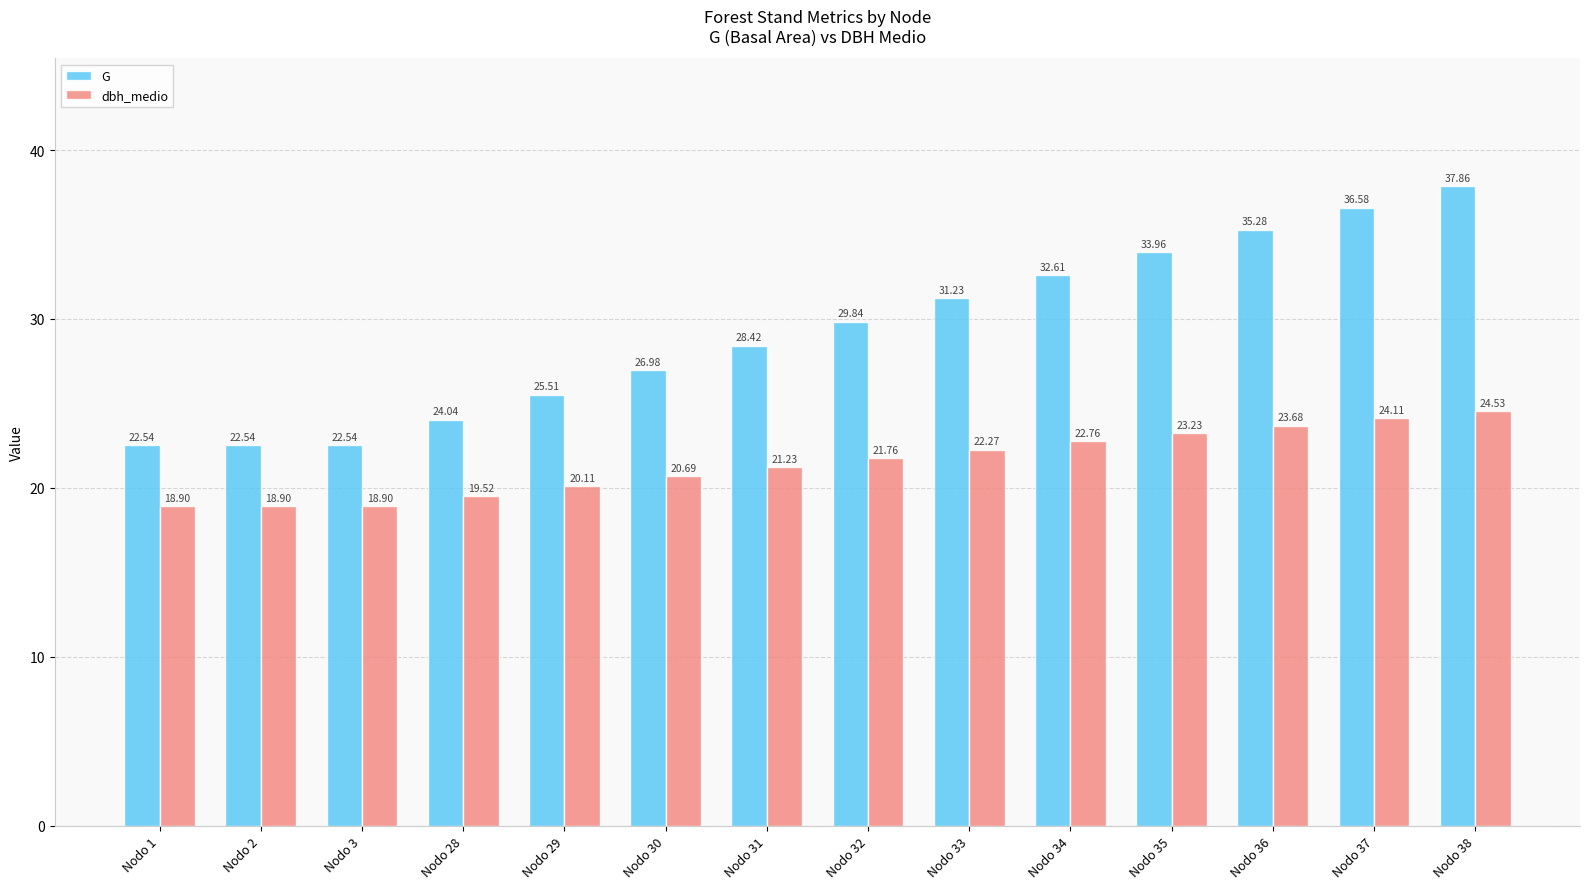

Rank the series by their average value, from lowest to highest.

dbh_medio, G